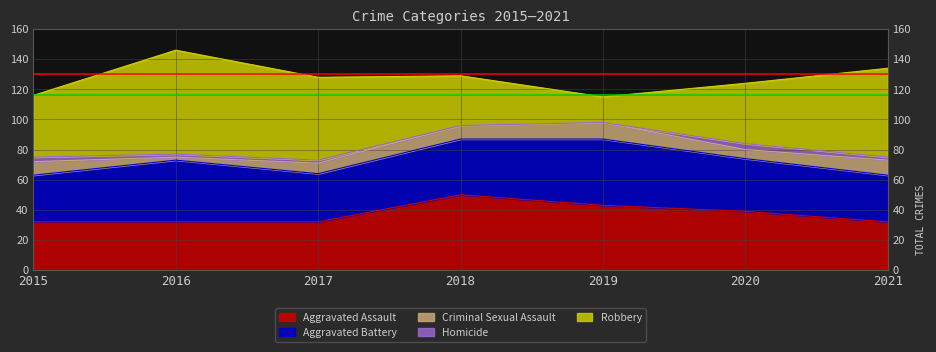

What is the difference between the second highest and minimum values in the Robbery series?

42